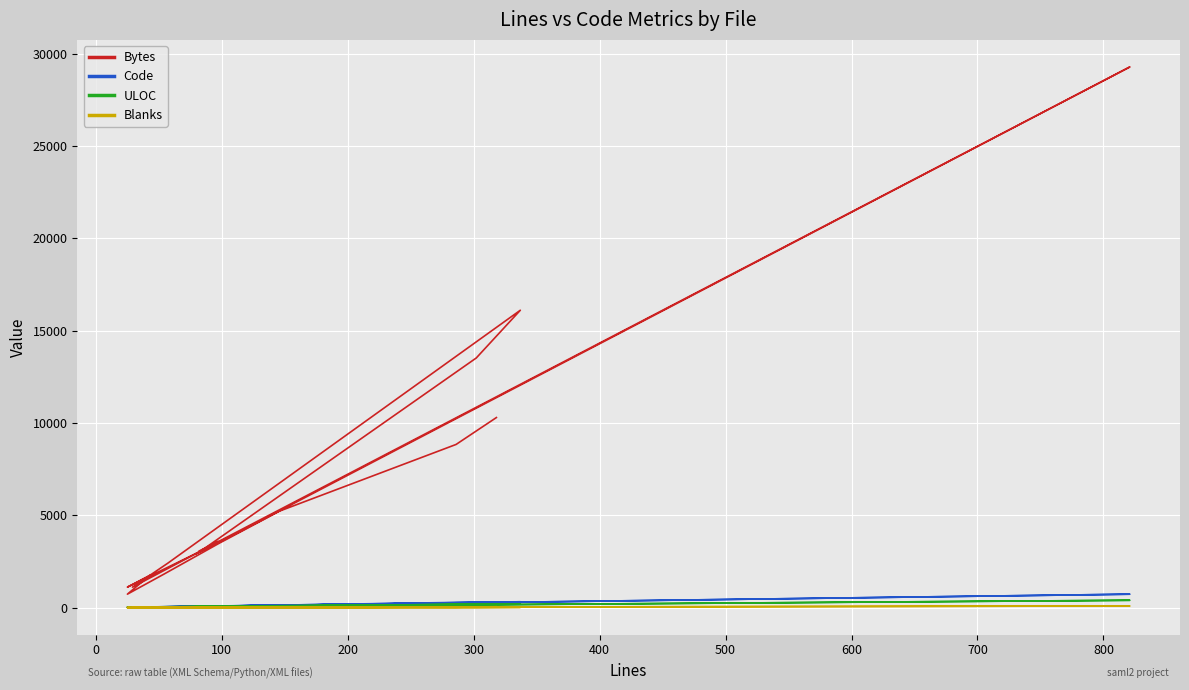

Is this an area chart (filled region under the line)?

No